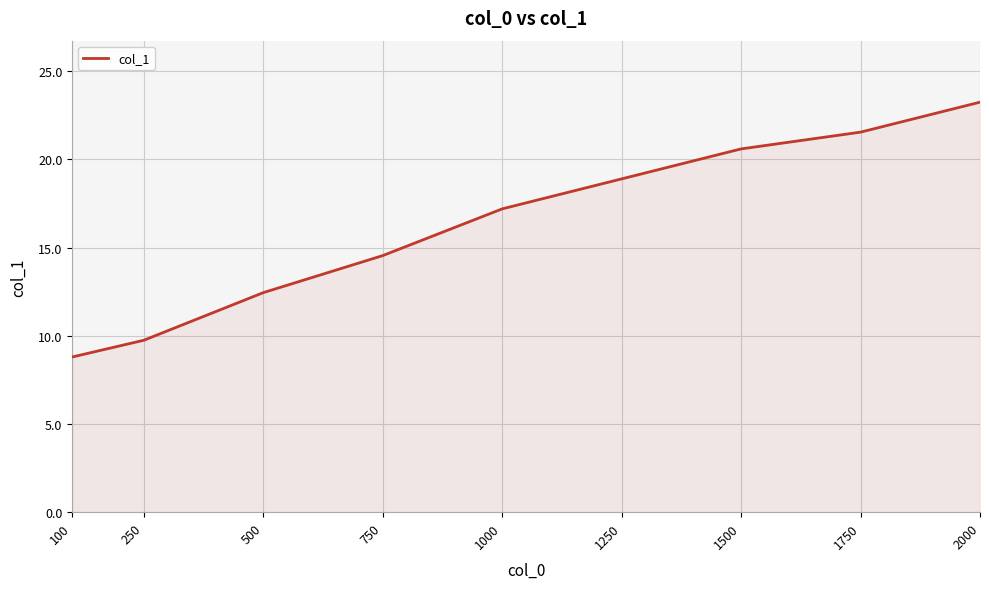

At which category does the chart reach its peak across all series?

2000